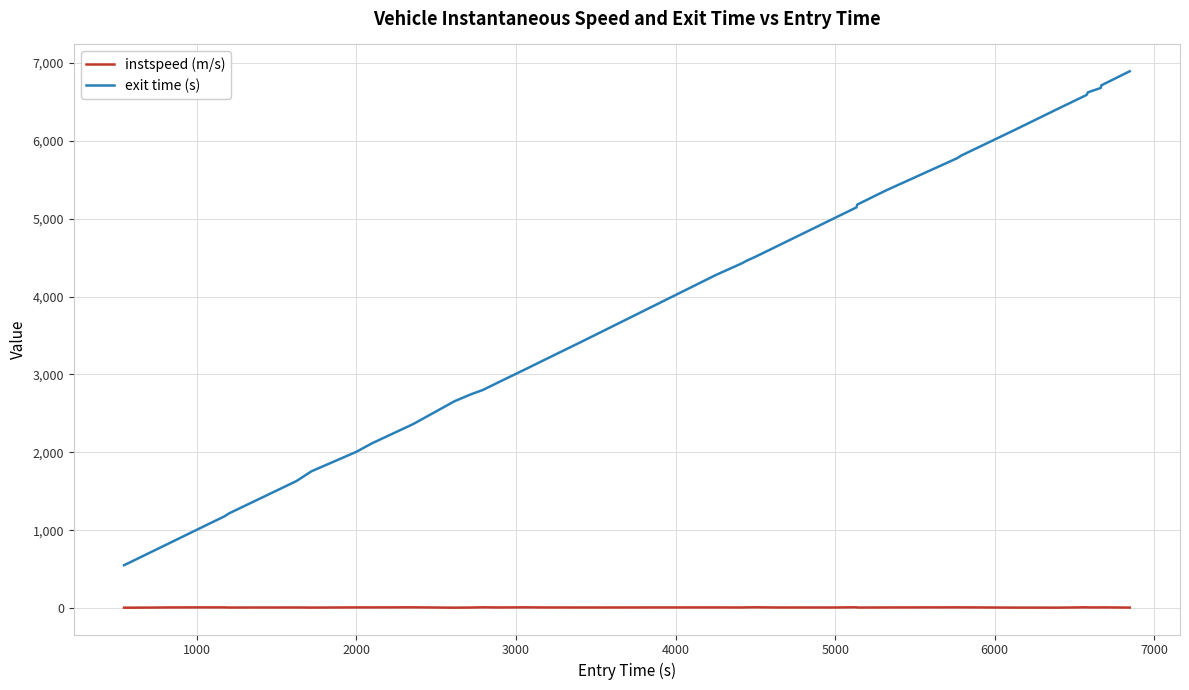

Which series has the largest total across all categories?

exit time (s)